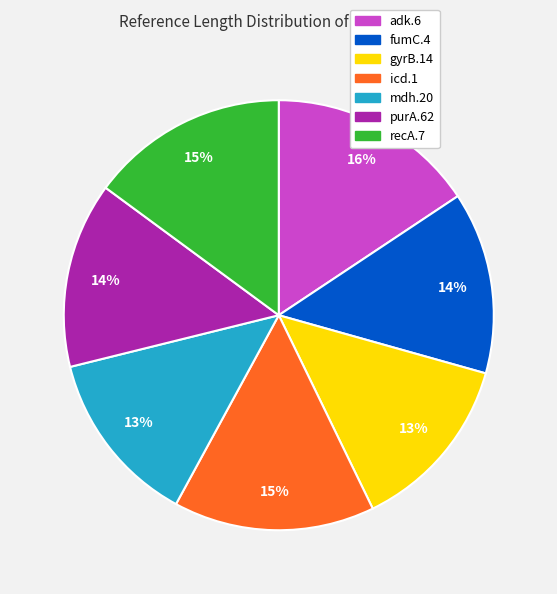

Combined, do adk.6 and gyrB.14 account for over 50%?

No